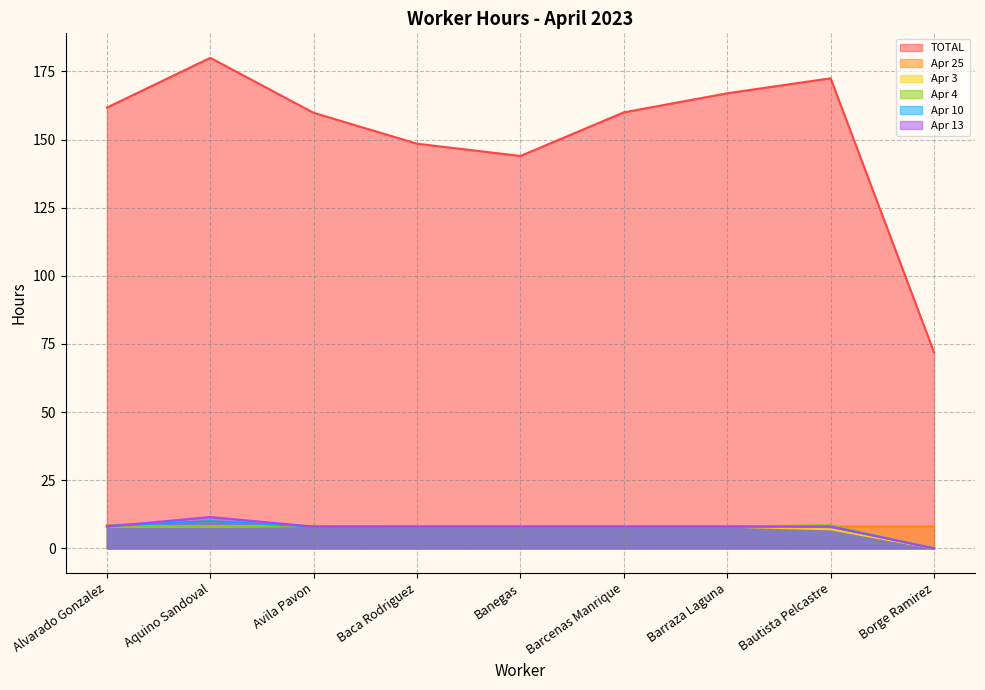

What is the difference between the TOTAL values at Banegas and Avila Pavon?

15.8